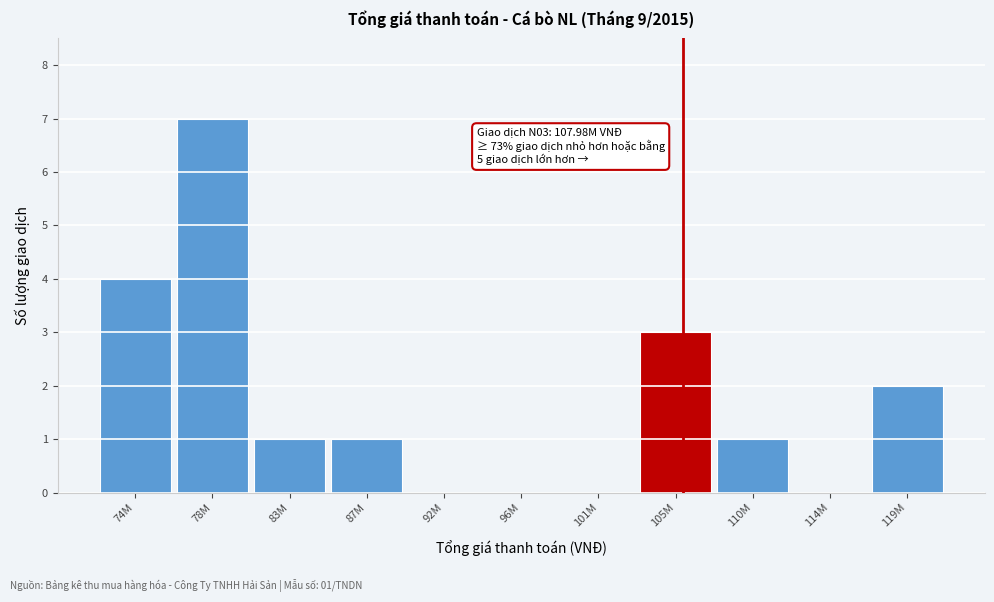

Reading left to right, extract all data points from this chart.

74M=4	78M=7	83M=1	87M=1	92M=0	96M=0	101M=0	105M=3	110M=1	114M=0	119M=2